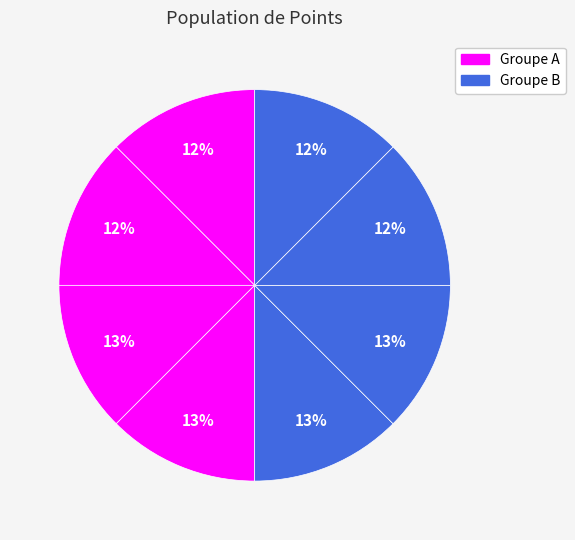

How many slices are in this pie chart?

8